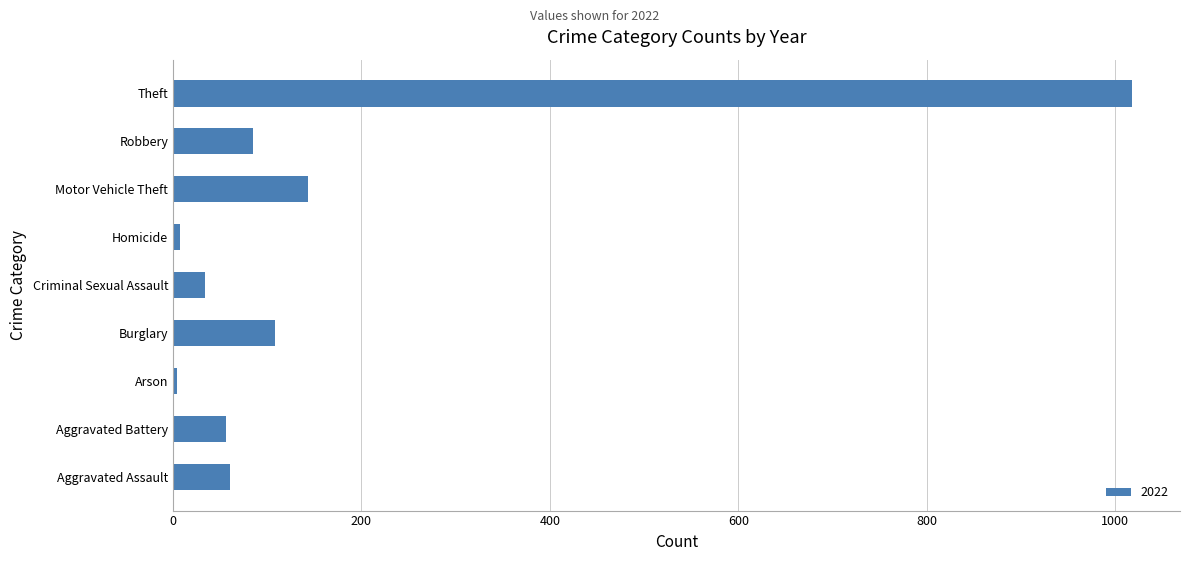

What is the change in value from Criminal Sexual Assault to Robbery?

+51